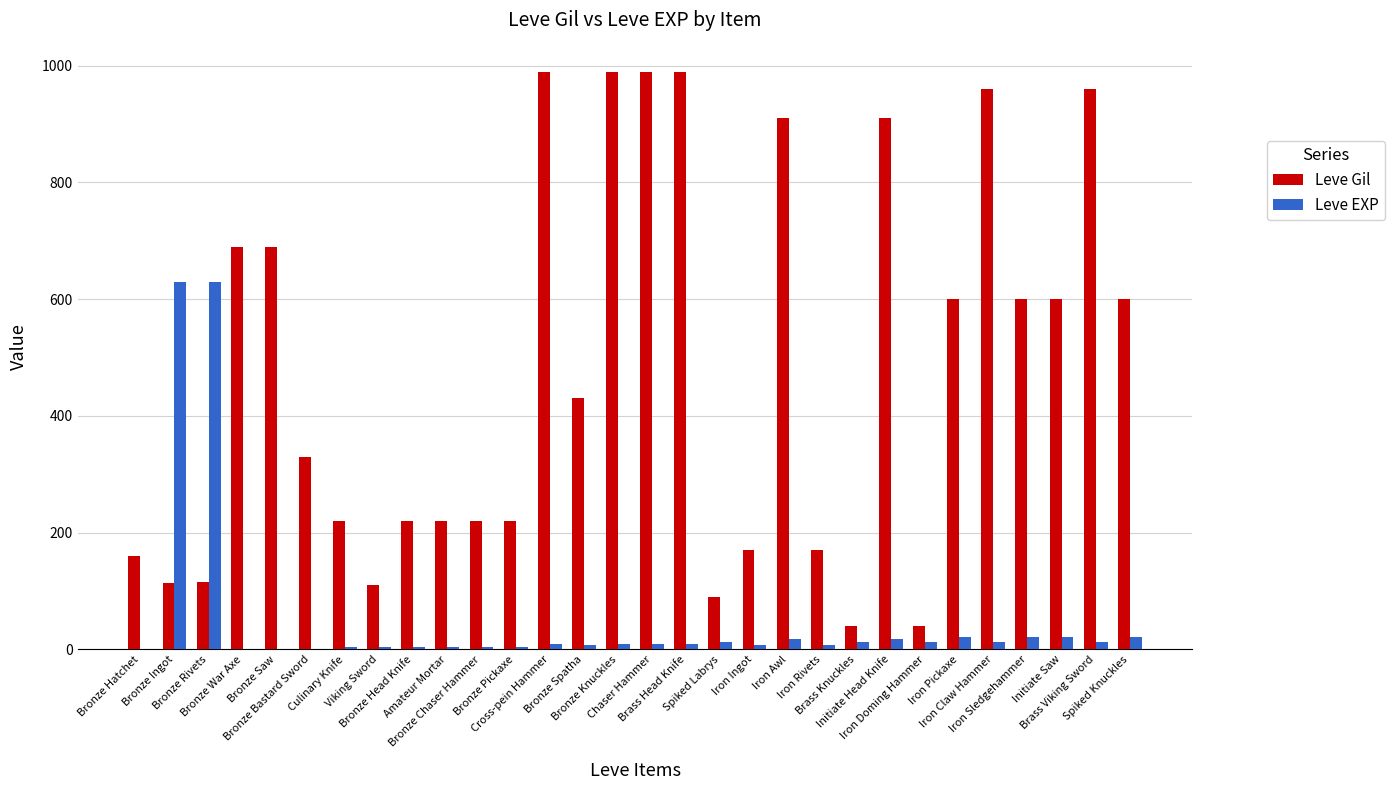

Which series has the largest total across all categories?

Leve Gil